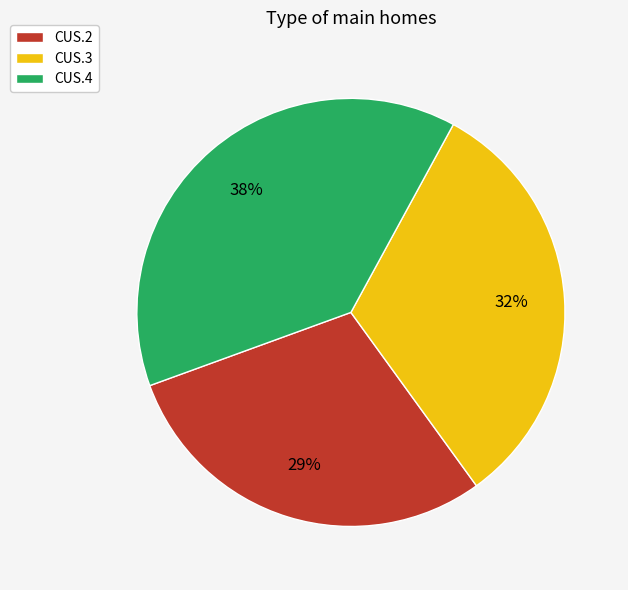

How many slices are in this pie chart?

3